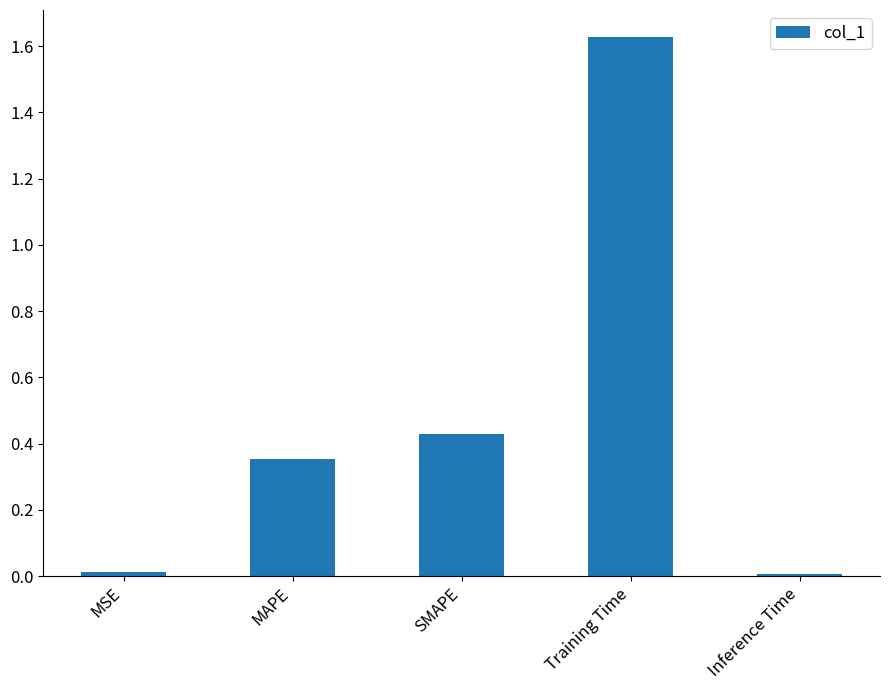

The value at MSE is 0.0. True or false?

True